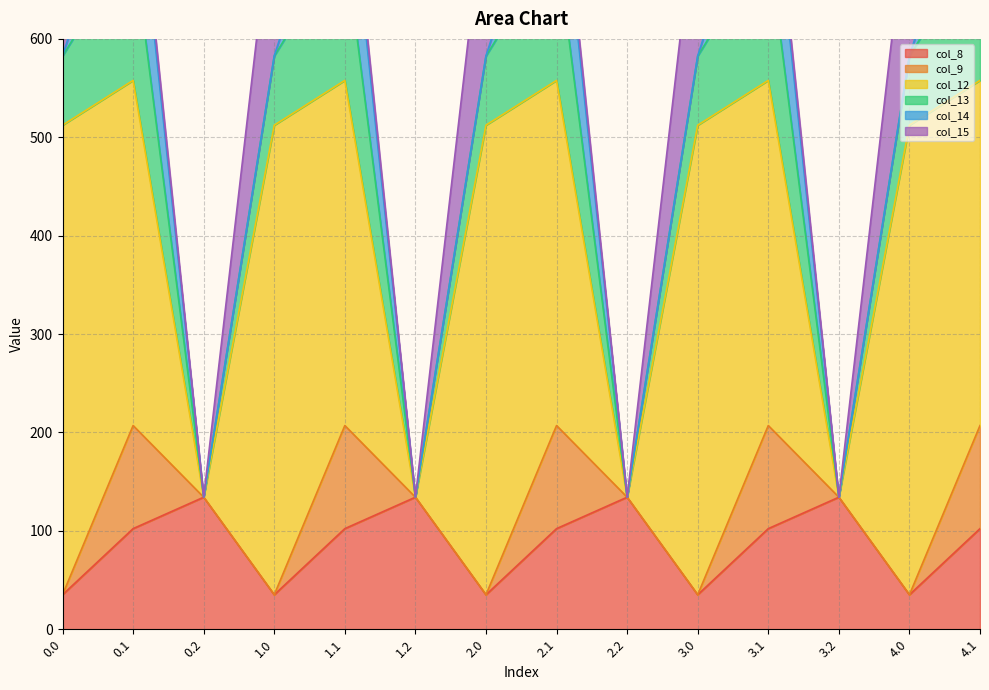

Reading left to right, transcribe all the data shown in this chart.

col_8: 0.0=35.0	0.1=102.3	0.2=134.2	1.0=35.0	1.1=102.3	1.2=134.2	2.0=35.0	2.1=102.3	2.2=134.2	3.0=35.0	3.1=102.3	3.2=134.2	4.0=35.0	4.1=102.3
col_9: 0.0=0.0	0.1=104.8	0.2=0.0	1.0=0.0	1.1=104.8	1.2=0.0	2.0=0.0	2.1=104.8	2.2=0.0	3.0=0.0	3.1=104.8	3.2=0.0	4.0=0.0	4.1=104.8
col_12: 0.0=477.2	0.1=350.8	0.2=0.0	1.0=477.2	1.1=350.8	1.2=0.0	2.0=477.2	2.1=350.8	2.2=0.0	3.0=477.2	3.1=350.8	3.2=0.0	4.0=477.2	4.1=350.8
col_13: 0.0=70.2	0.1=141.2	0.2=0.0	1.0=70.2	1.1=141.2	1.2=0.0	2.0=70.2	2.1=141.2	2.2=0.0	3.0=70.2	3.1=141.2	3.2=0.0	4.0=70.2	4.1=141.2
col_14: 0.0=0.3	0.1=105.5	0.2=0.0	1.0=0.3	1.1=105.5	1.2=0.0	2.0=0.3	2.1=105.5	2.2=0.0	3.0=0.3	3.1=105.5	3.2=0.0	4.0=0.3	4.1=105.5
col_15: 0.0=172.8	0.1=17.3	0.2=0.0	1.0=172.8	1.1=17.3	1.2=0.0	2.0=172.8	2.1=17.3	2.2=0.0	3.0=172.8	3.1=17.3	3.2=0.0	4.0=172.8	4.1=17.3